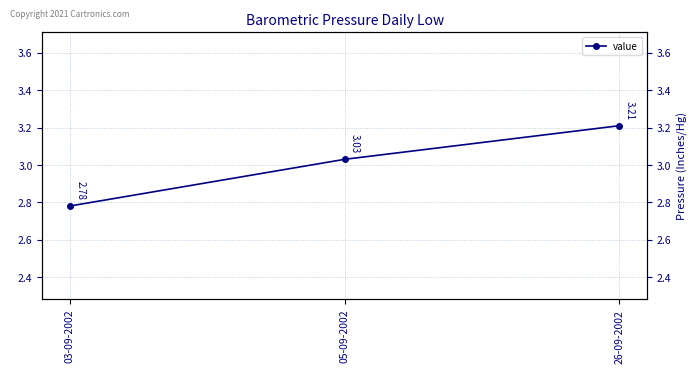

What is the ratio of the value at 03-09-2002 to the value at 05-09-2002?

0.9